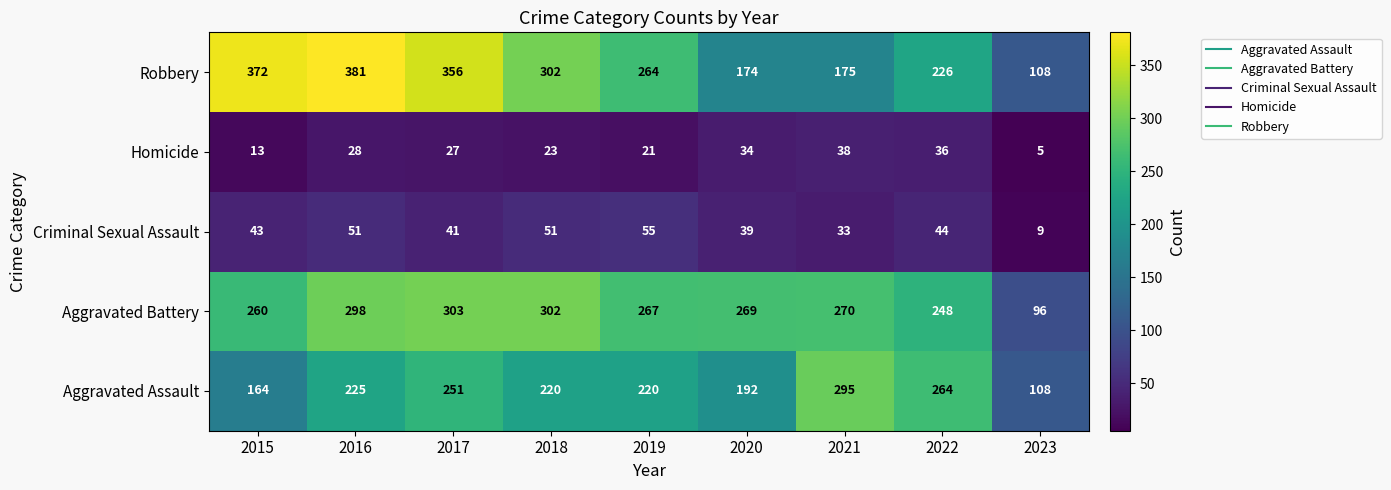

How many data points in Homicide are less than 27?

4